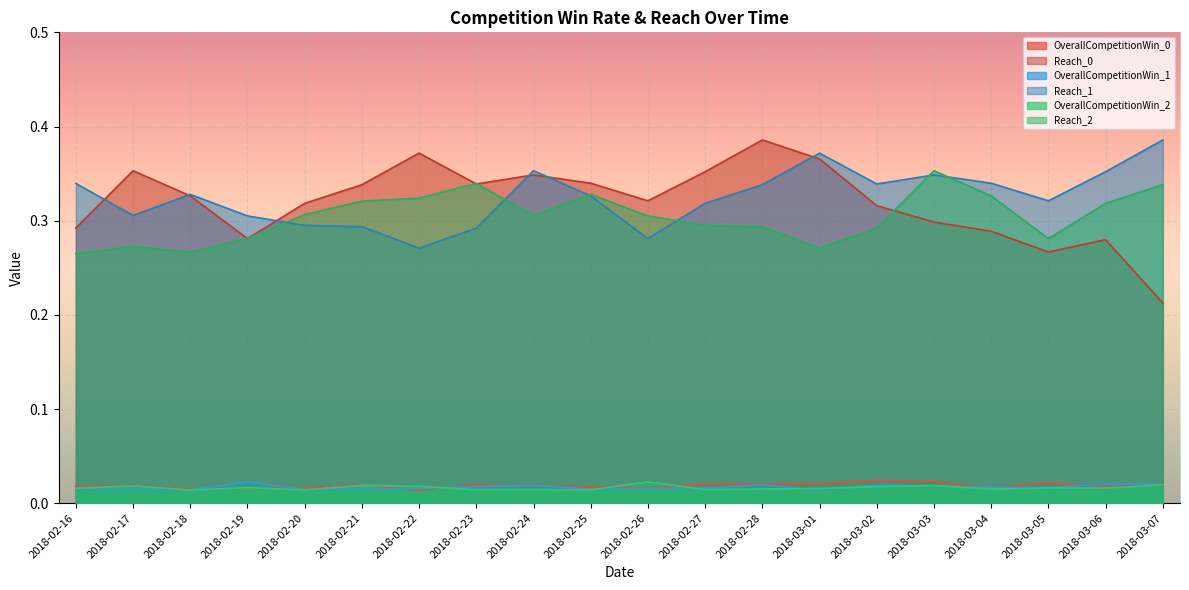

At which label does OverallCompetitionWin_2 reach its minimum?

2018-02-18